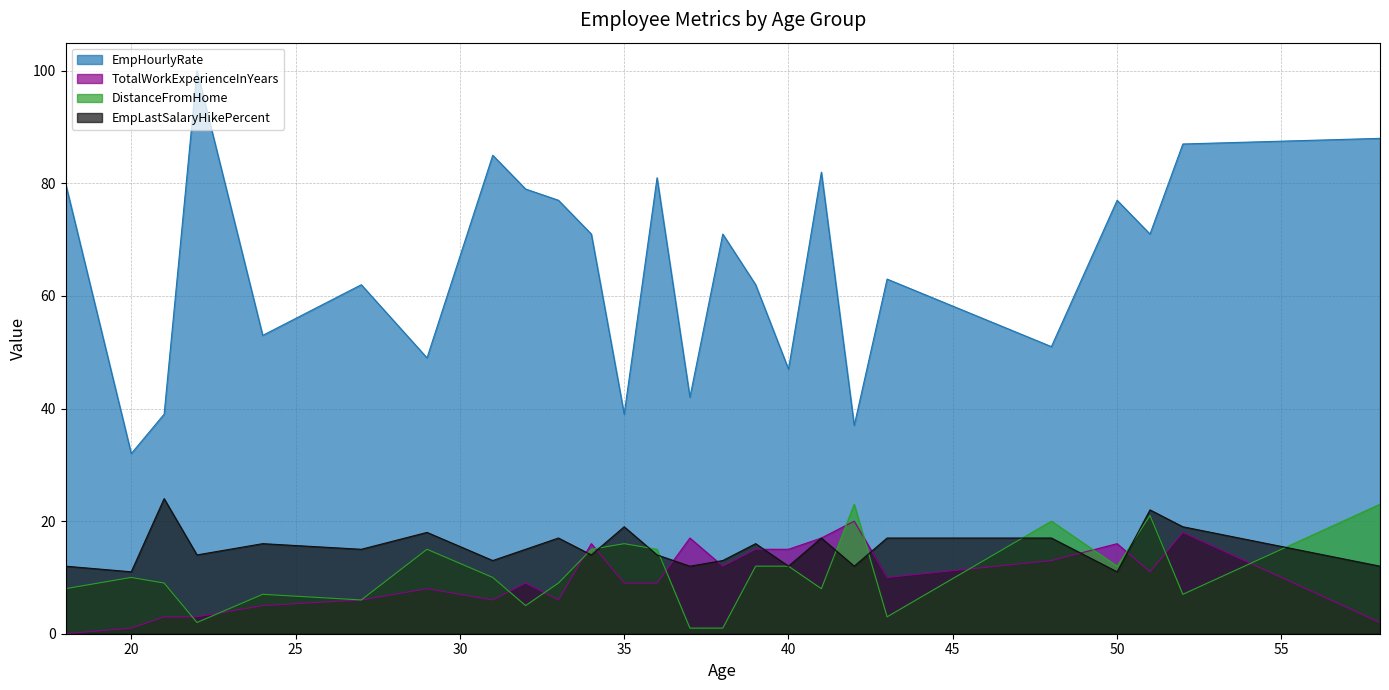

Which series has the widest spread of values?

EmpHourlyRate